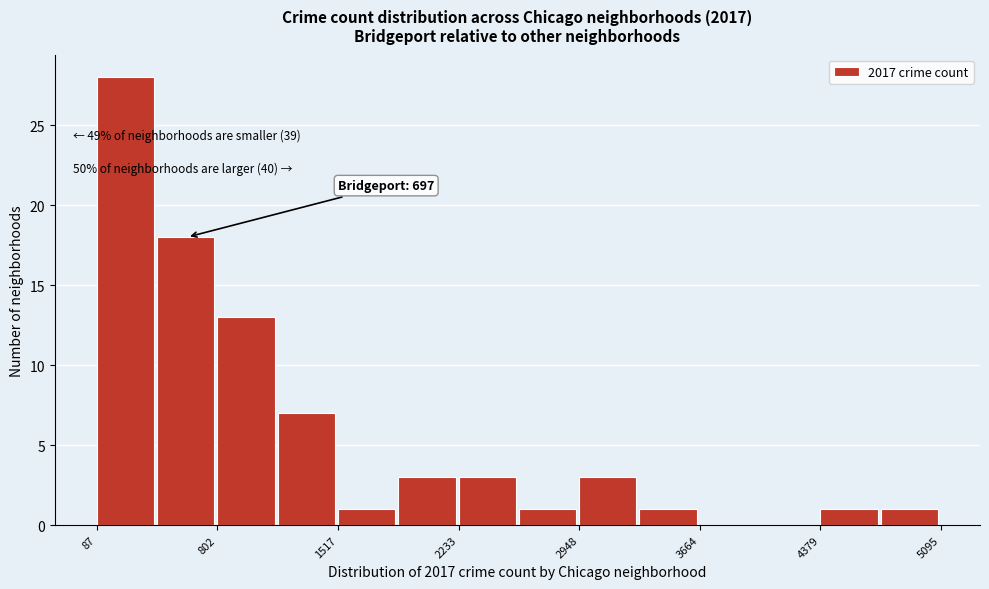

Read against the x-axis, roughly where is the centre of the tallest bar?

300